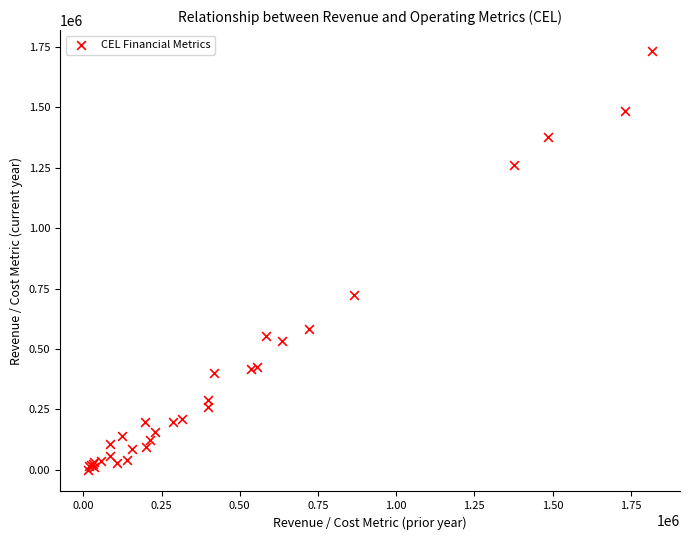

What Y value in the scatter plot is closest to 865250?

722300